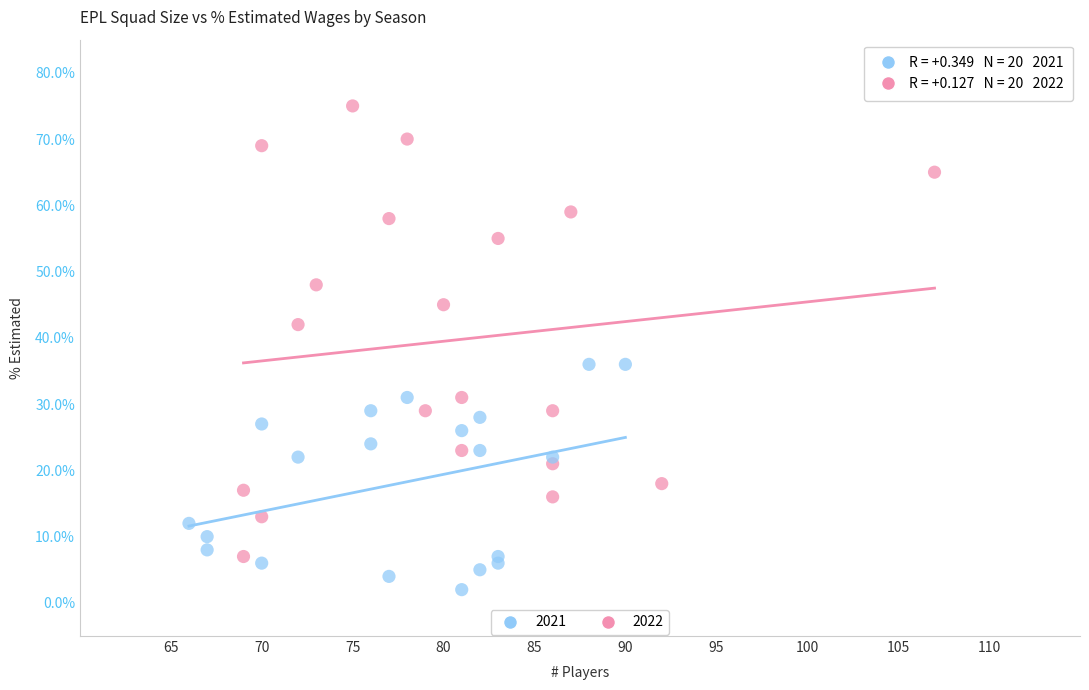

What are all the series names shown in the legend?

2021, 2022